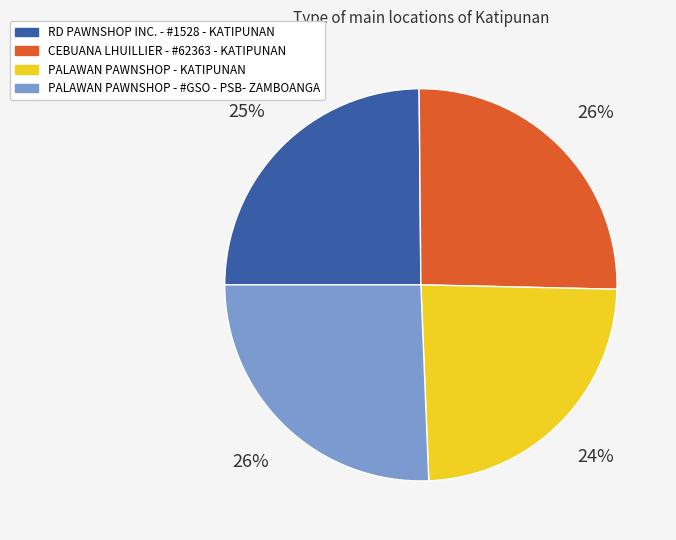

True or false: RD PAWNSHOP INC. - #1528 - KATIPUNAN accounts for 37% of the total.

False